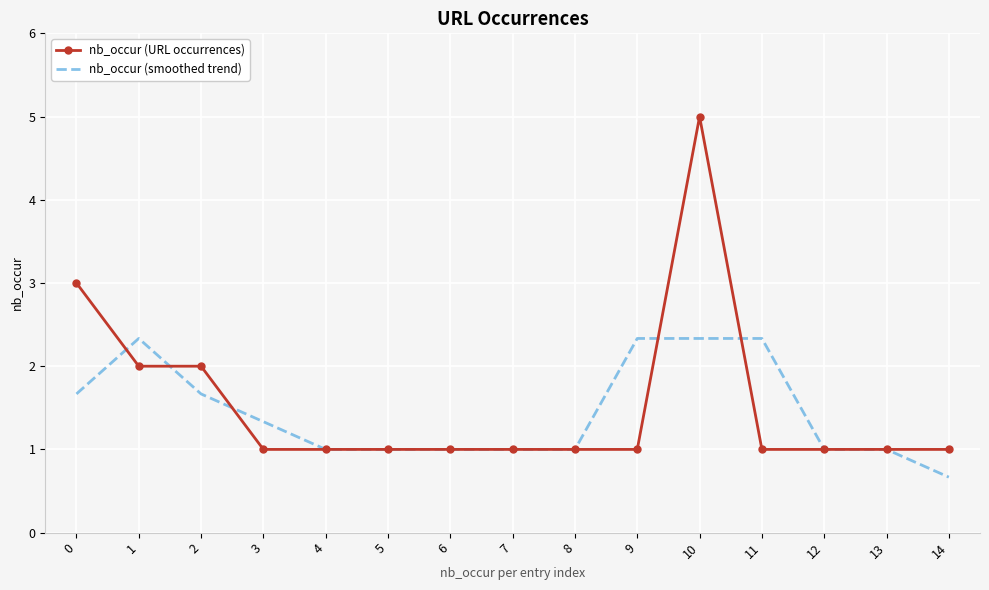

Reading right to left, extract all data points from this chart.

nb_occur (URL occurrences): 14=1.0	13=1.0	12=1.0	11=1.0	10=5.0	9=1.0	8=1.0	7=1.0	6=1.0	5=1.0	4=1.0	3=1.0	2=2.0	1=2.0	0=3.0
nb_occur (smoothed trend): 14=0.7	13=1.0	12=1.0	11=2.3	10=2.3	9=2.3	8=1.0	7=1.0	6=1.0	5=1.0	4=1.0	3=1.3	2=1.7	1=2.3	0=1.7